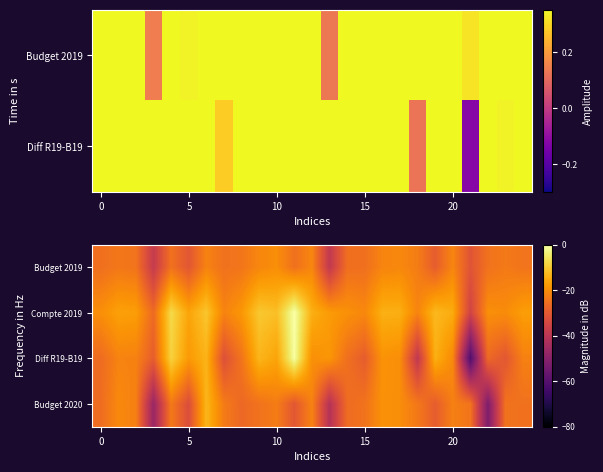

What is the difference between the second highest and minimum values in the Diff R19-B19 series?

52.3